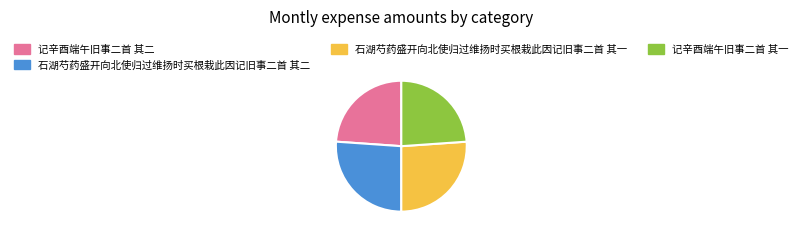

What is the ratio of the value at 石湖芍药盛开向北使归过维扬时买根栽此因记旧事二首 其一 to the value at 石湖芍药盛开向北使归过维扬时买根栽此因记旧事二首 其二?

1.0